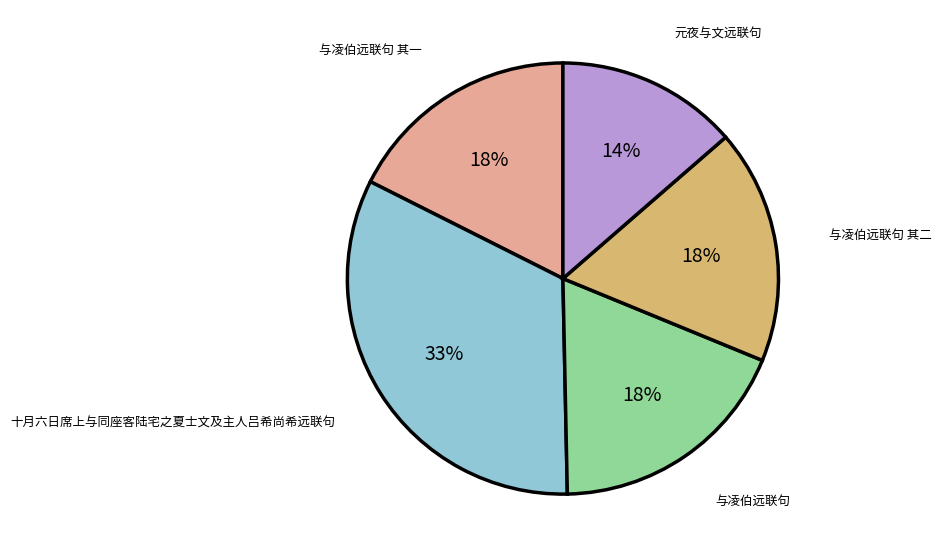

To the nearest percent, what is the difference between the largest and smallest slice percentages?

19%